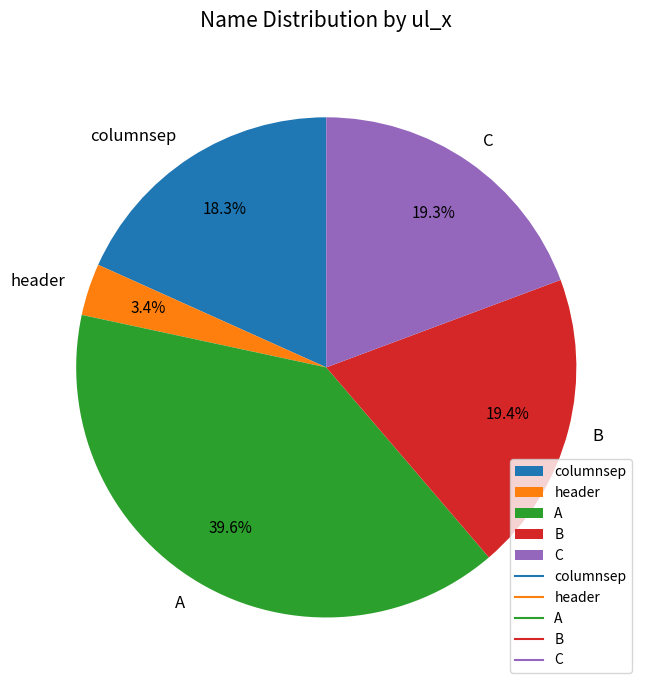

Count the number of slices in the pie.

5